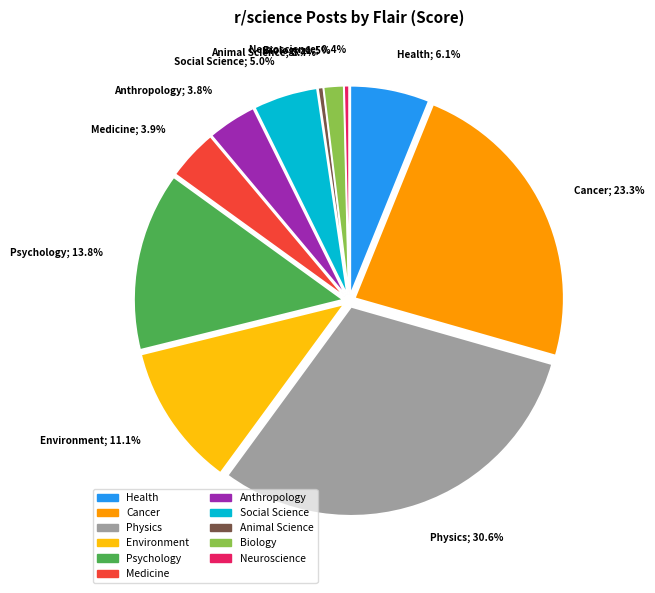

How many segments does this pie chart have?

11